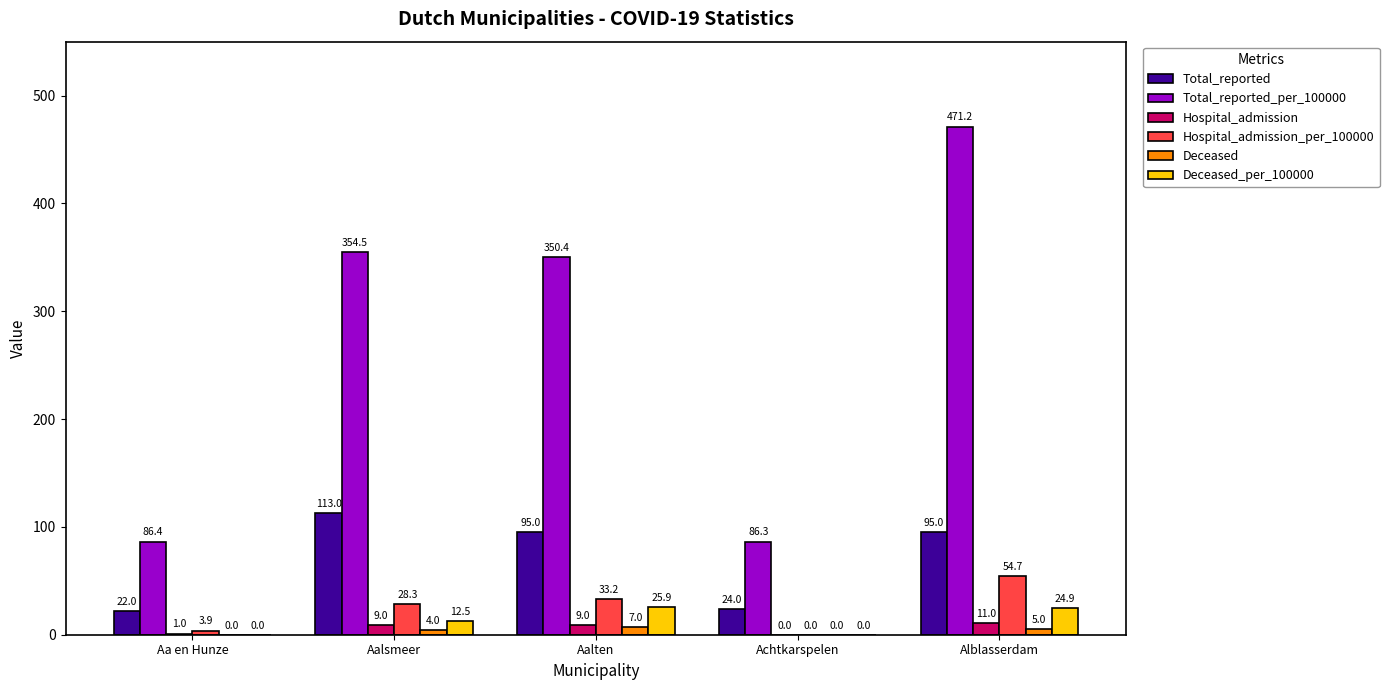

At which label does Deceased reach its peak?

Aalten